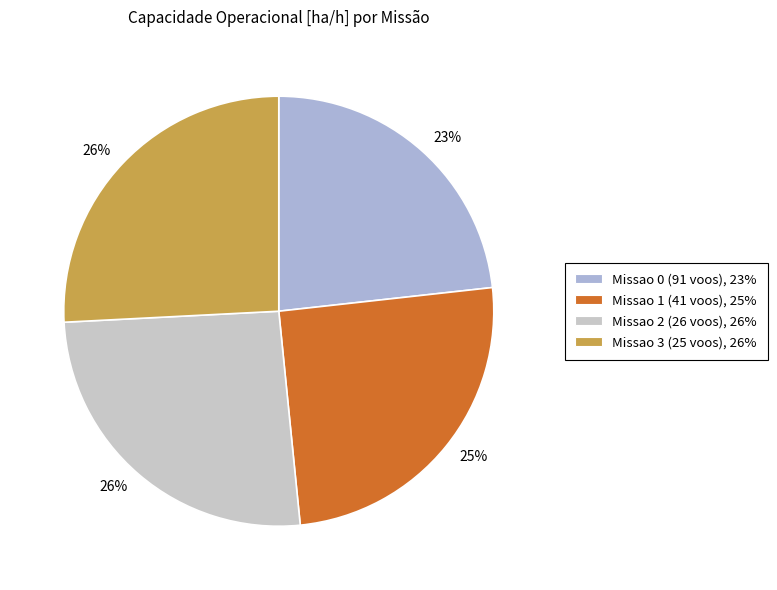

Is it true that Missao 2 (26 voos) is 32% of the pie?

False